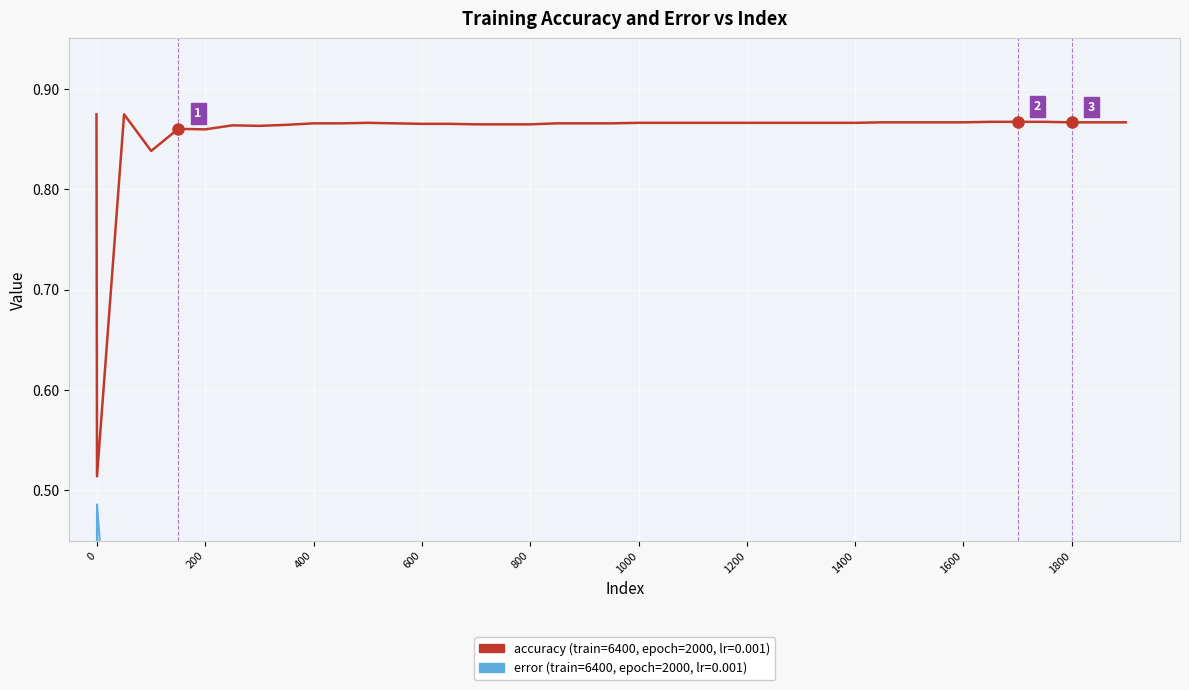

What are all the series names shown in the legend?

error, accuracy